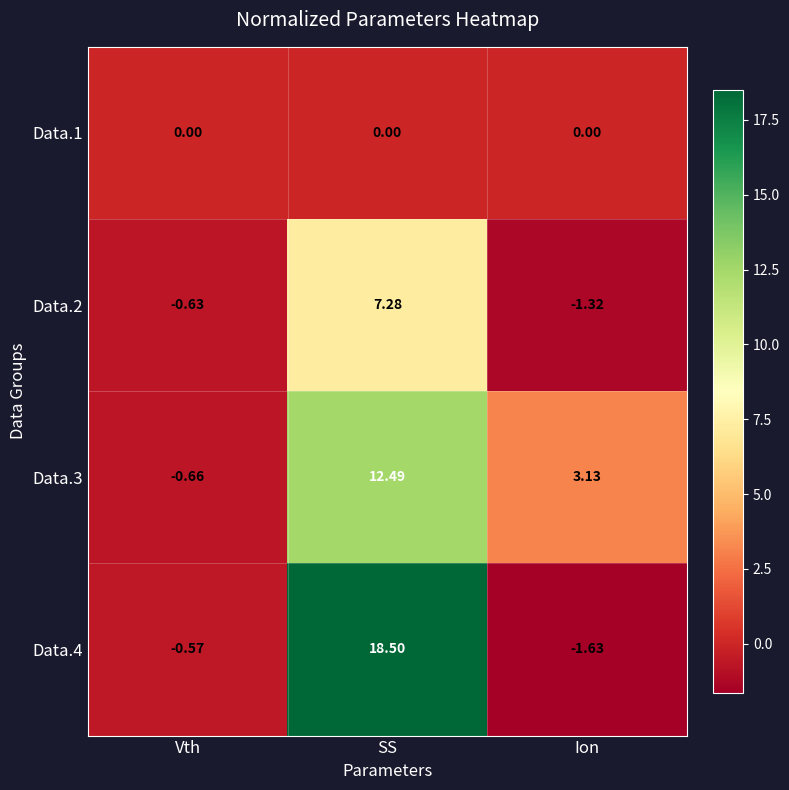

Rank the series by their maximum value, from lowest to highest.

Data.1, Data.2, Data.3, Data.4